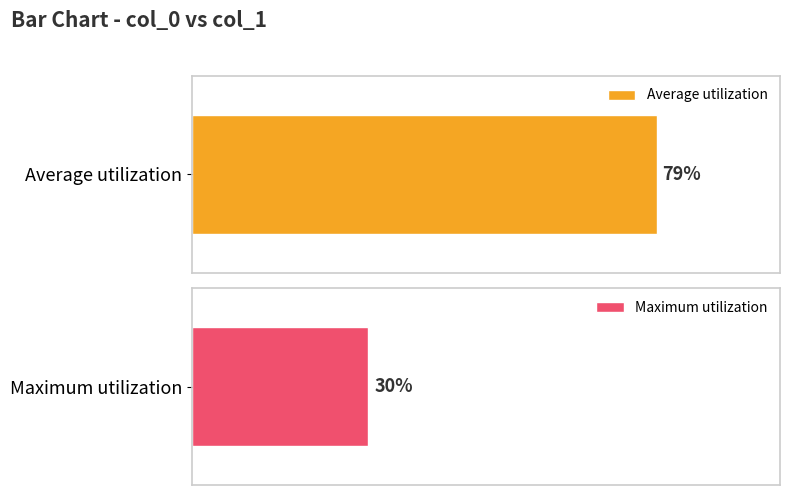

True or false: col_2 has a value of 2 at 78.

False